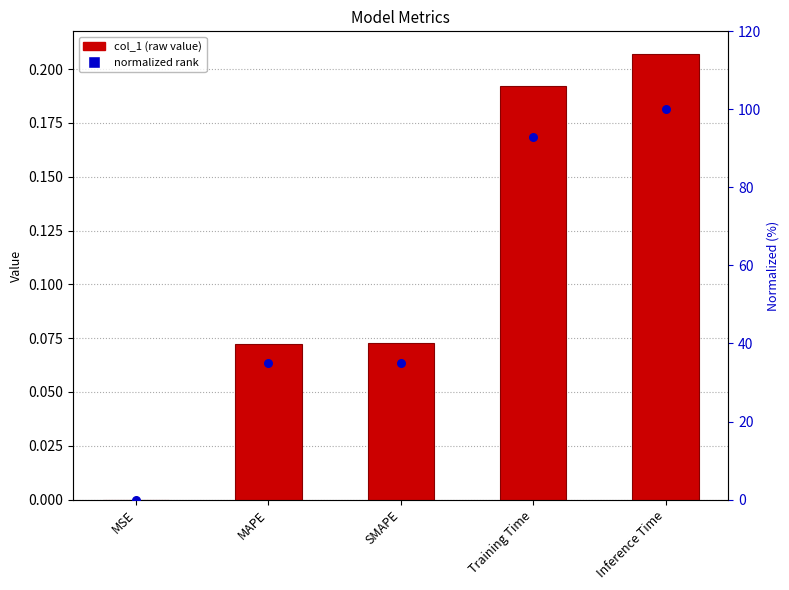

What are all the series names shown in the legend?

col_1, normalized rank